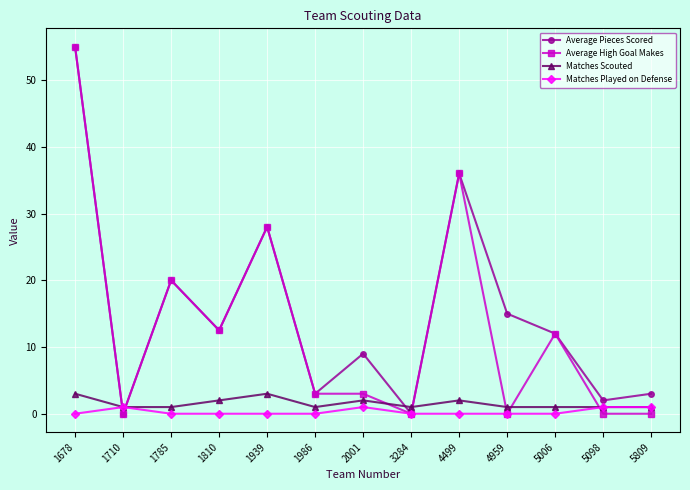

At which category does Average Pieces Scored reach its first local peak?

1785